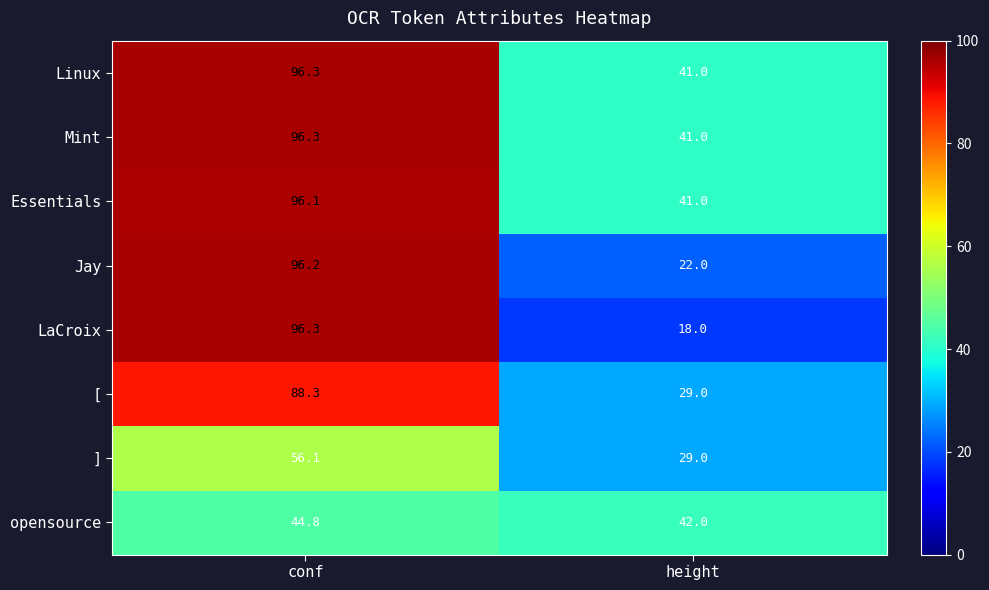

At which category is the sum across all series the highest?

conf